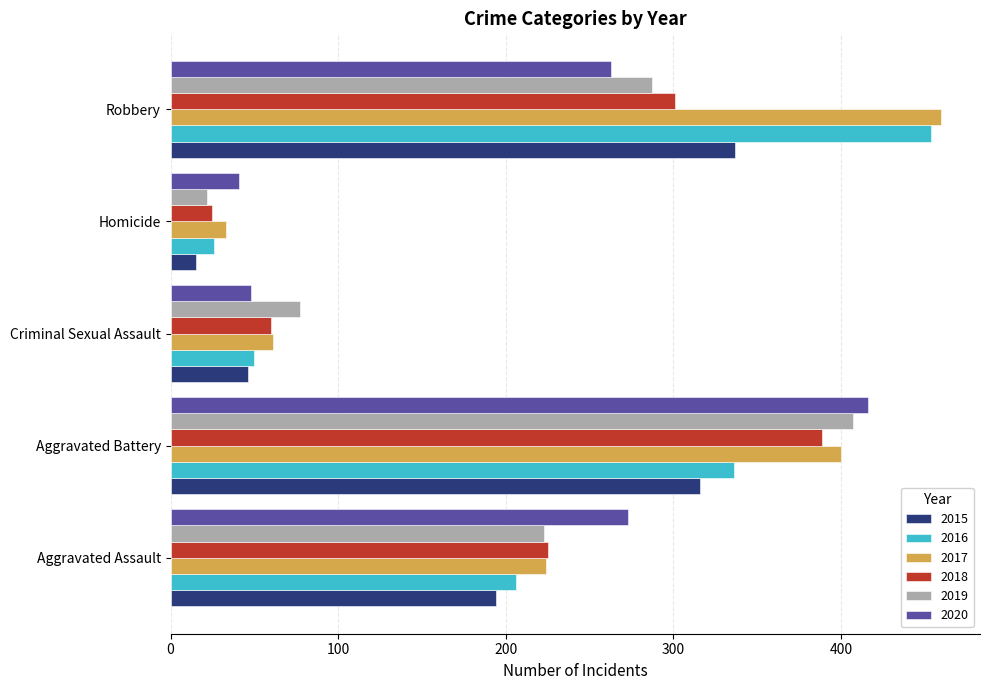

At which category does the chart reach its minimum across all series?

Homicide